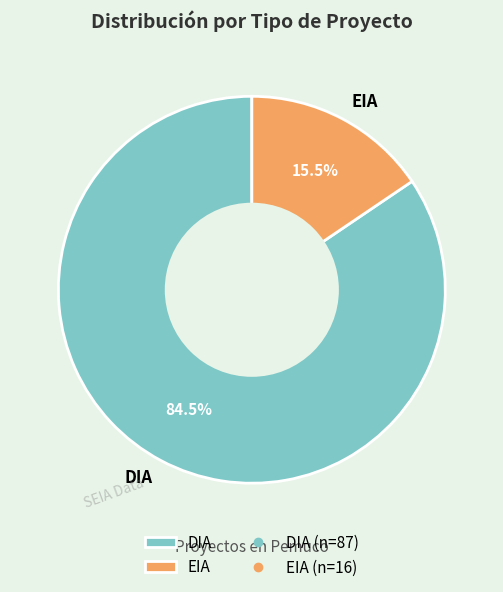

Rank the categories by value from highest to lowest.

DIA, EIA